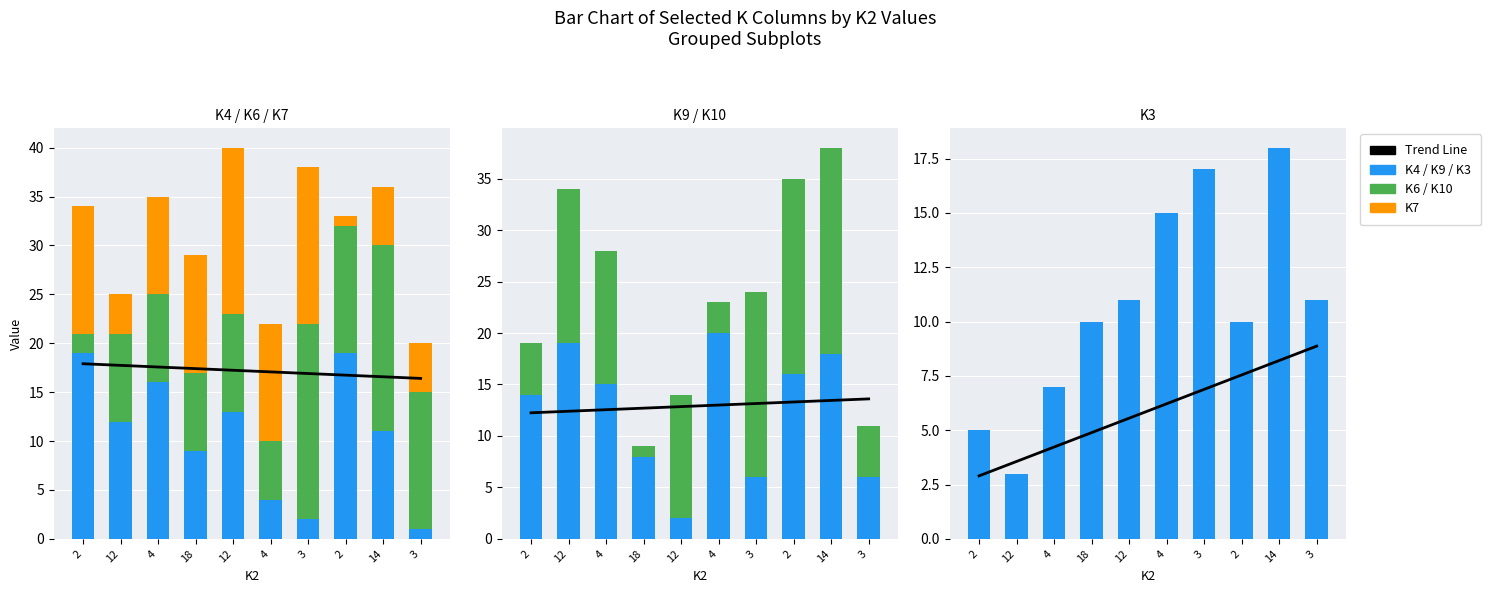

Which series has the largest total across all categories?

K9